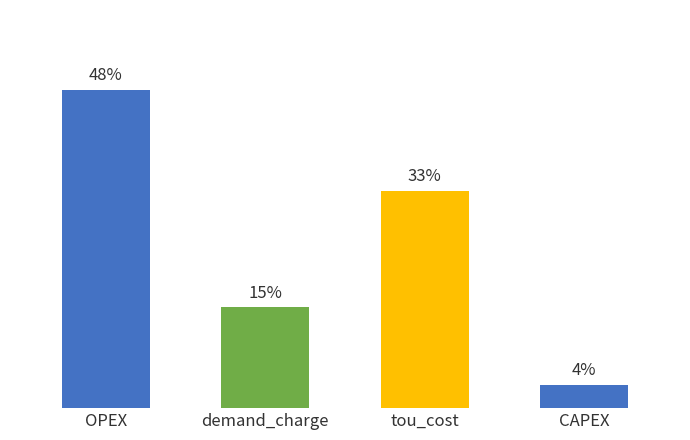

Rank the categories by value from highest to lowest.

OPEX, tou_cost, demand_charge, CAPEX